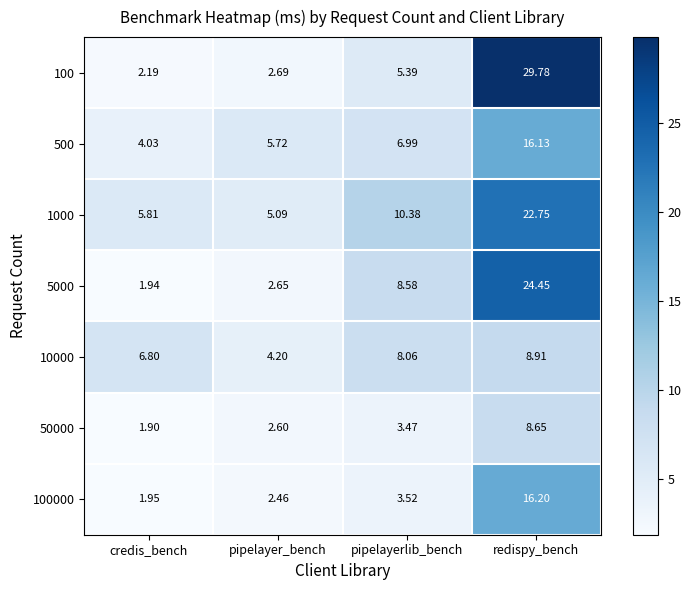

Where does the 100000 series first go above 3?

pipelayerlib_bench